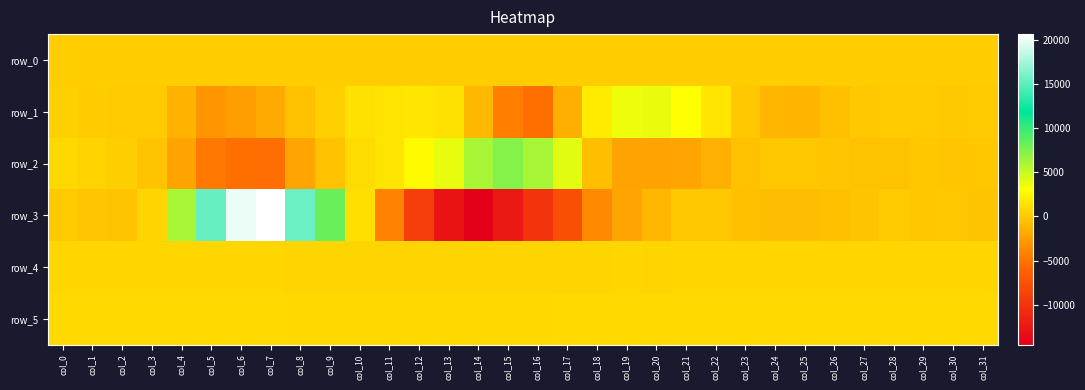

How many data points in row_5 are above 877?

15